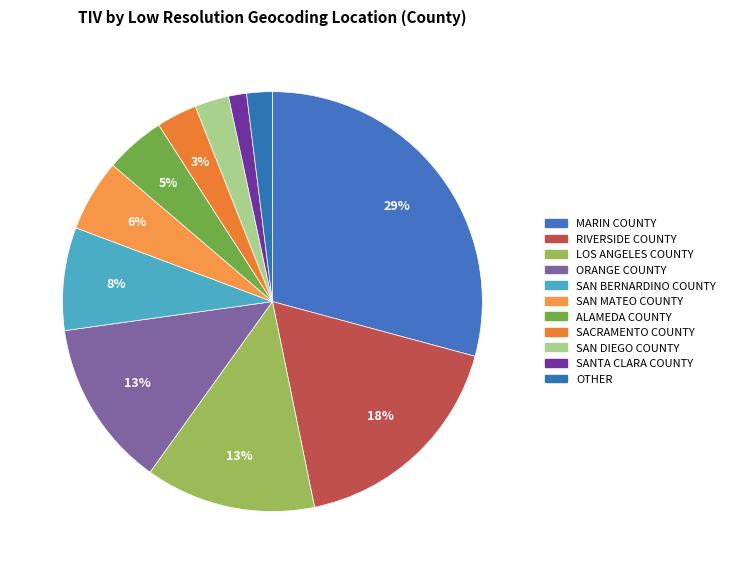

How many segments does this pie chart have?

11